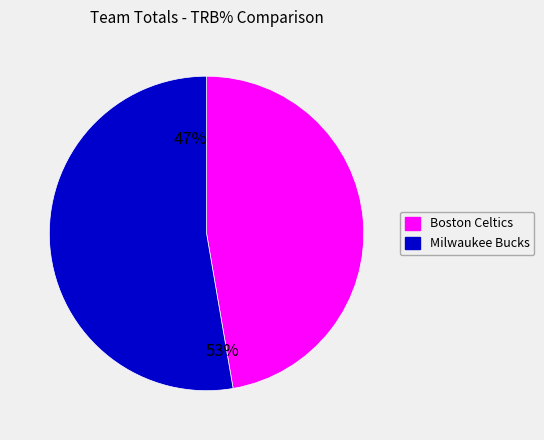

How many segments does this pie chart have?

2